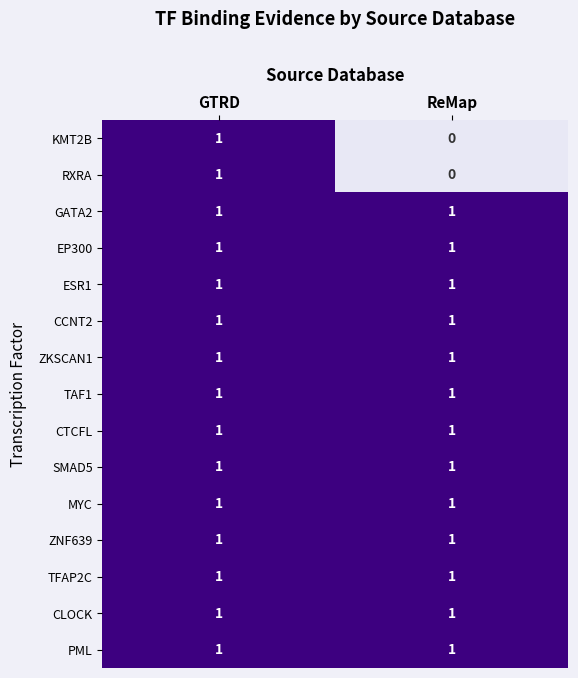

Reading right to left, what are all the values shown in this chart?

KMT2B: ReMap=0	GTRD=1
RXRA: ReMap=0	GTRD=1
GATA2: ReMap=1	GTRD=1
EP300: ReMap=1	GTRD=1
ESR1: ReMap=1	GTRD=1
CCNT2: ReMap=1	GTRD=1
ZKSCAN1: ReMap=1	GTRD=1
TAF1: ReMap=1	GTRD=1
CTCFL: ReMap=1	GTRD=1
SMAD5: ReMap=1	GTRD=1
MYC: ReMap=1	GTRD=1
ZNF639: ReMap=1	GTRD=1
TFAP2C: ReMap=1	GTRD=1
CLOCK: ReMap=1	GTRD=1
PML: ReMap=1	GTRD=1